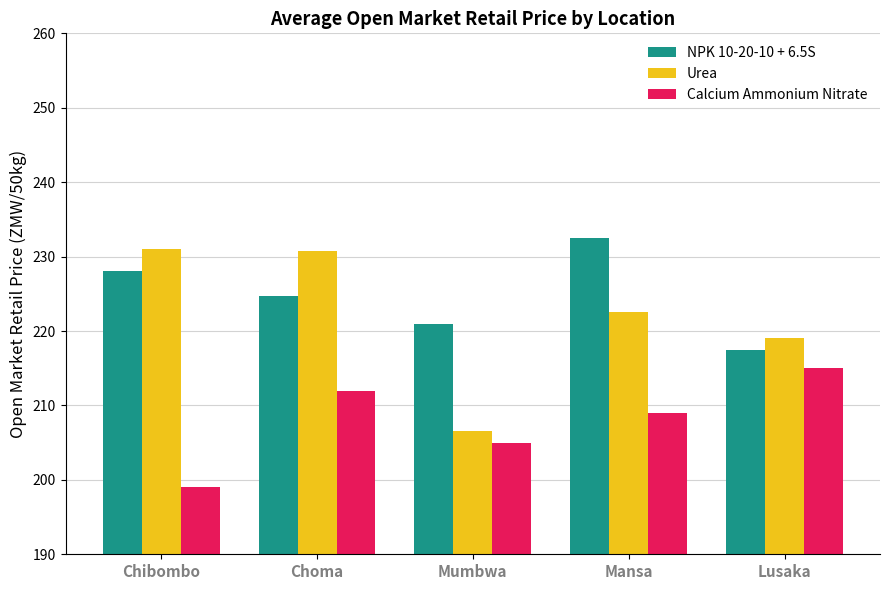

Where does the Calcium Ammonium Nitrate series first go above 209?

Choma